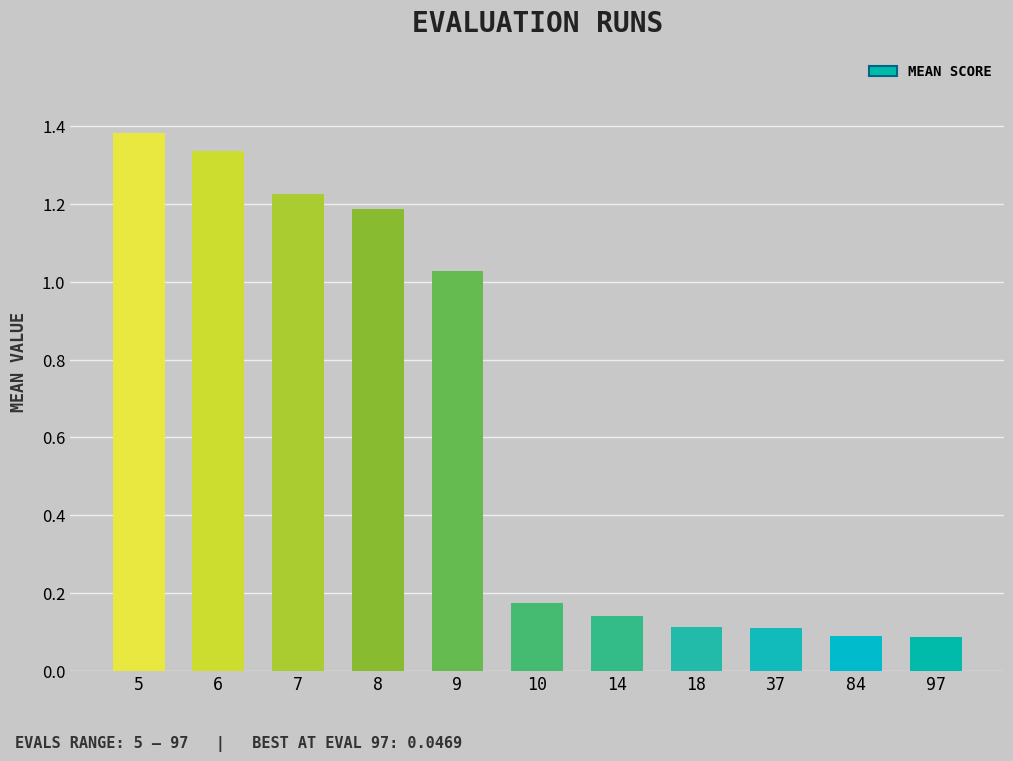

Between 37 and 6, which is larger?

6